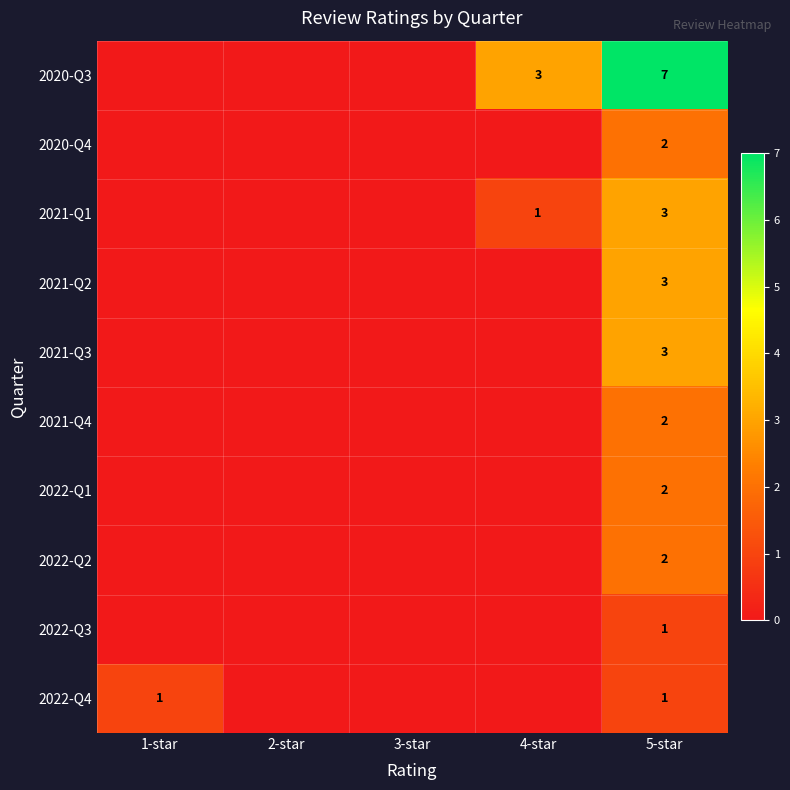

The 2022-Q4 series shows 0 at 5-star. True or false?

False